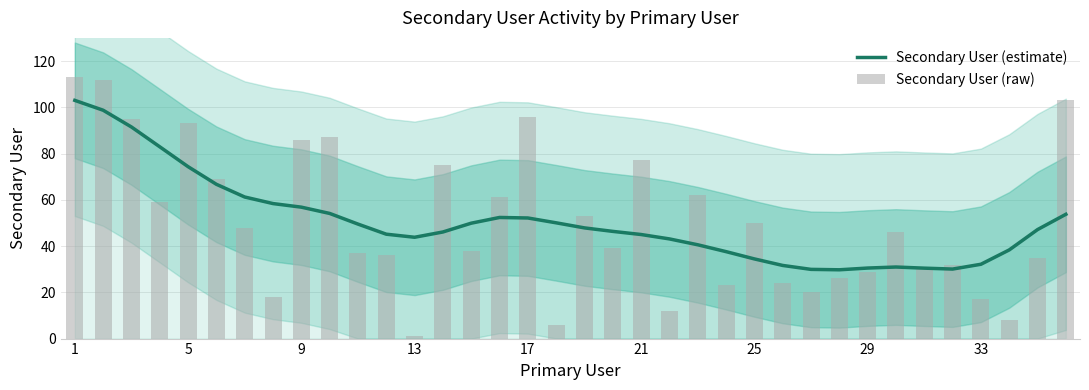

How many values in the Secondary User (raw) series are below 46?

18